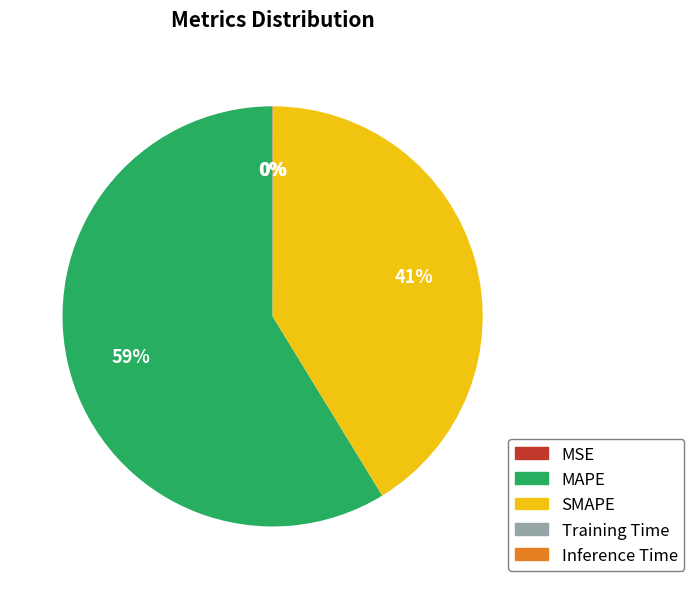

To the nearest percent, what is the average slice percentage?

20%